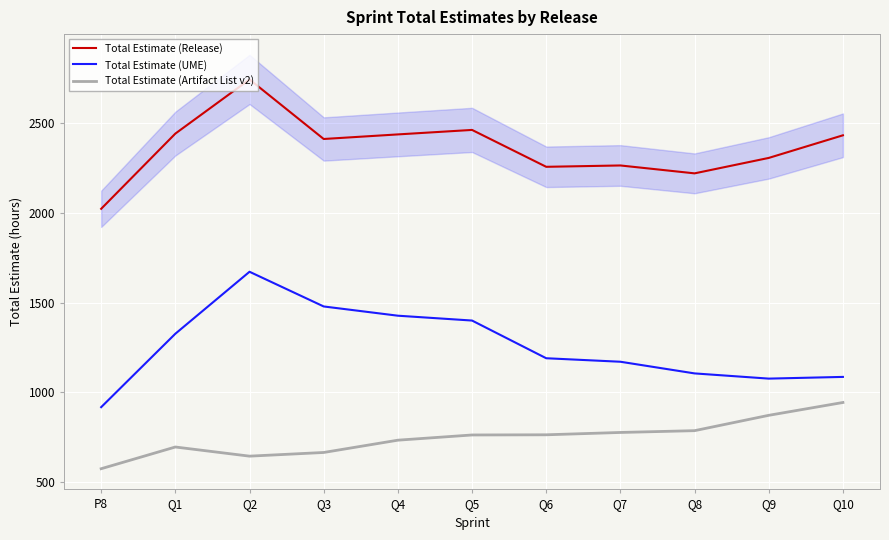

Reading left to right, extract all data points from this chart.

Total Estimate (Release): 2023.0	2442.0	2743.8	2412.0	2437.5	2462.5	2257.0	2264.5	2220.5	2306.5	2432.5
Total Estimate (UME): 918.0	1327.0	1672.3	1479.0	1427.5	1400.5	1190.5	1171.0	1106.0	1077.0	1086.5
Total Estimate (Artifact List v2): 575.0	696.0	645.0	665.5	734.0	763.0	764.0	777.0	787.0	872.5	944.0